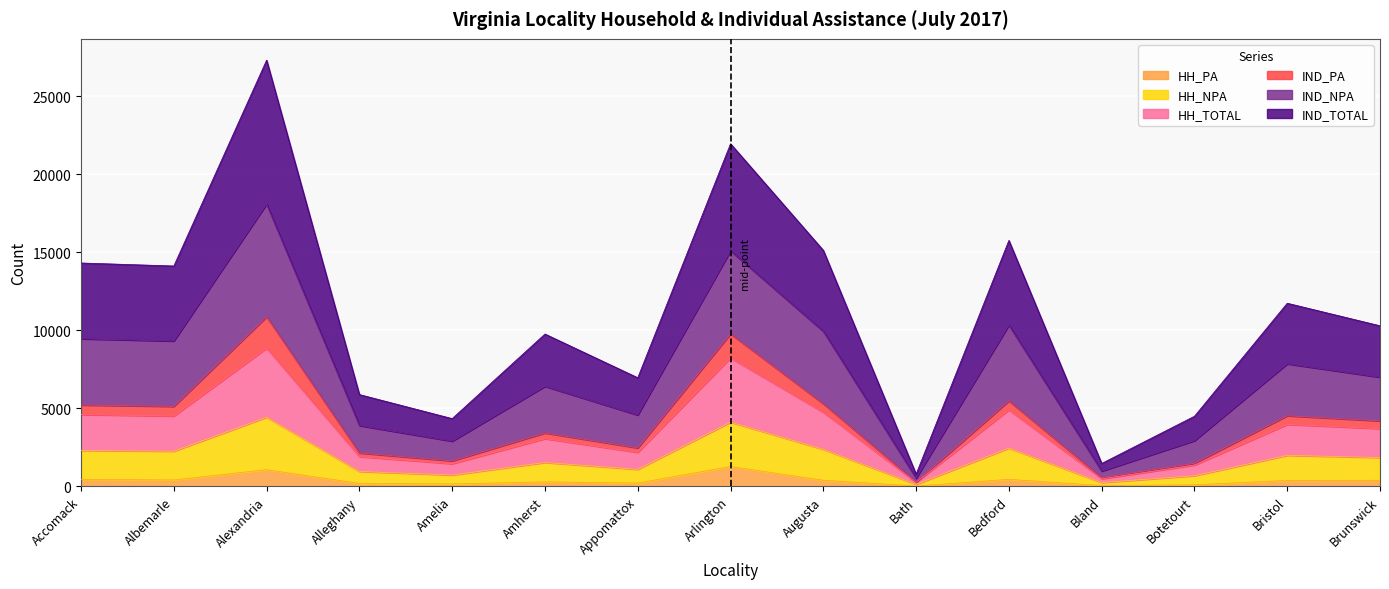

What is the label of the 3rd point from the left?

Alexandria